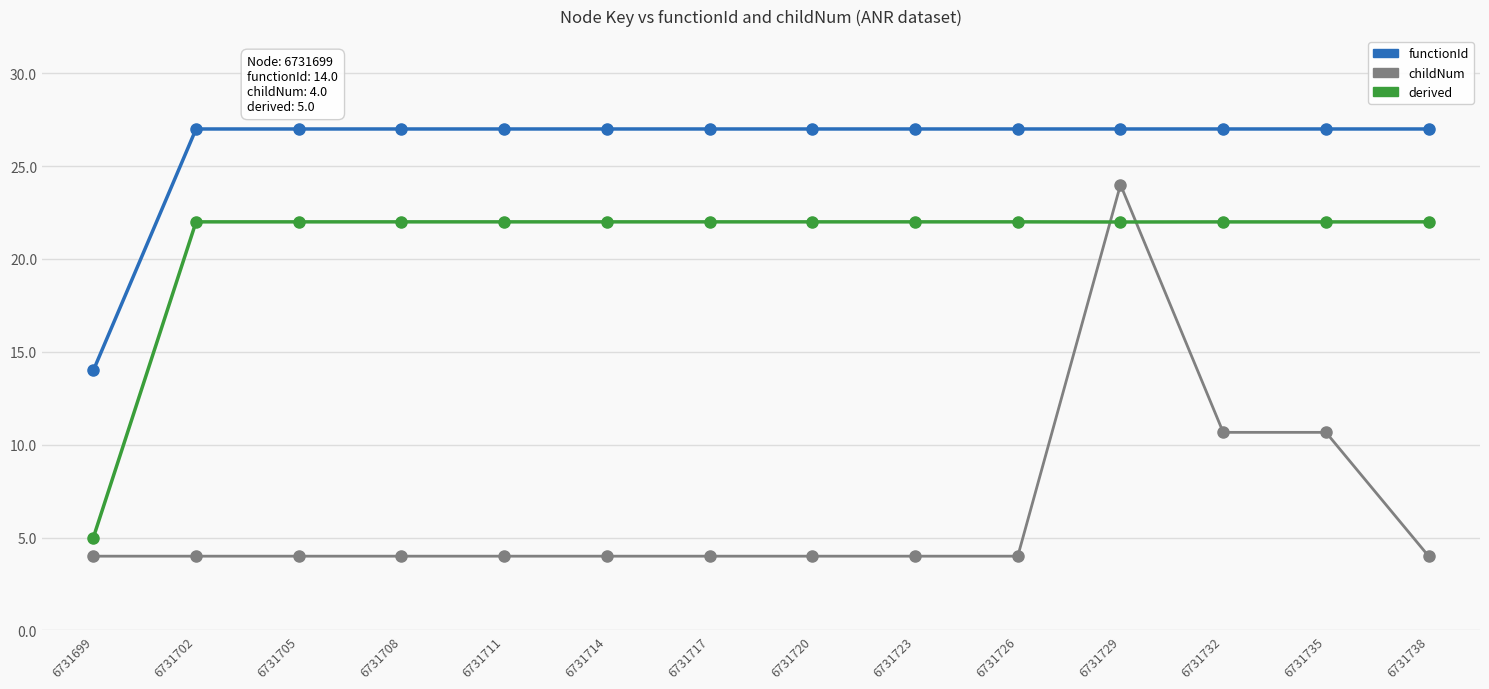

What is the greatest value displayed?

27.0